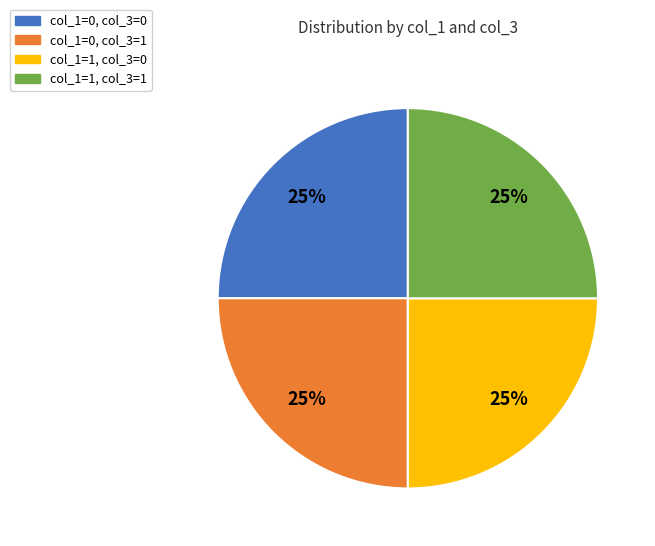

To the nearest percent, what is the difference between the largest and smallest slice percentages?

0%